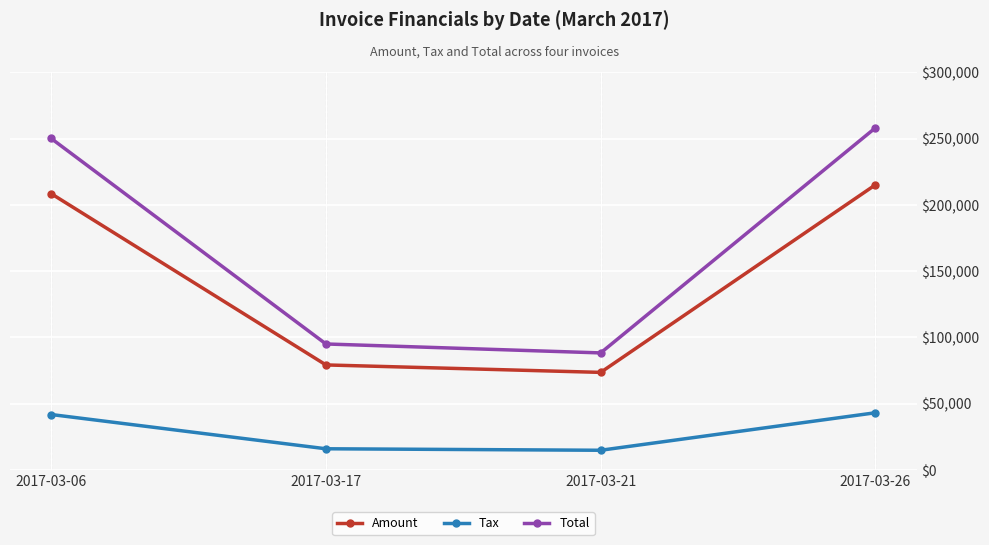

Which series has the largest total across all categories?

Total